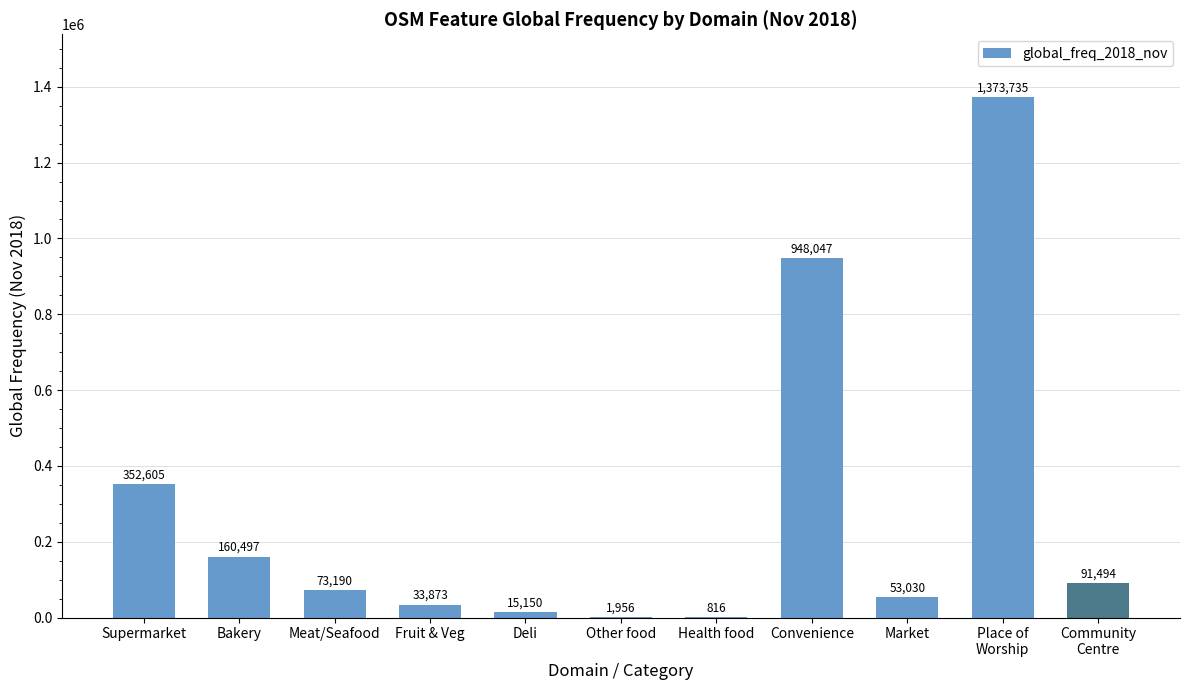

What is the change in value from Supermarket to Meat/Seafood?

-279415